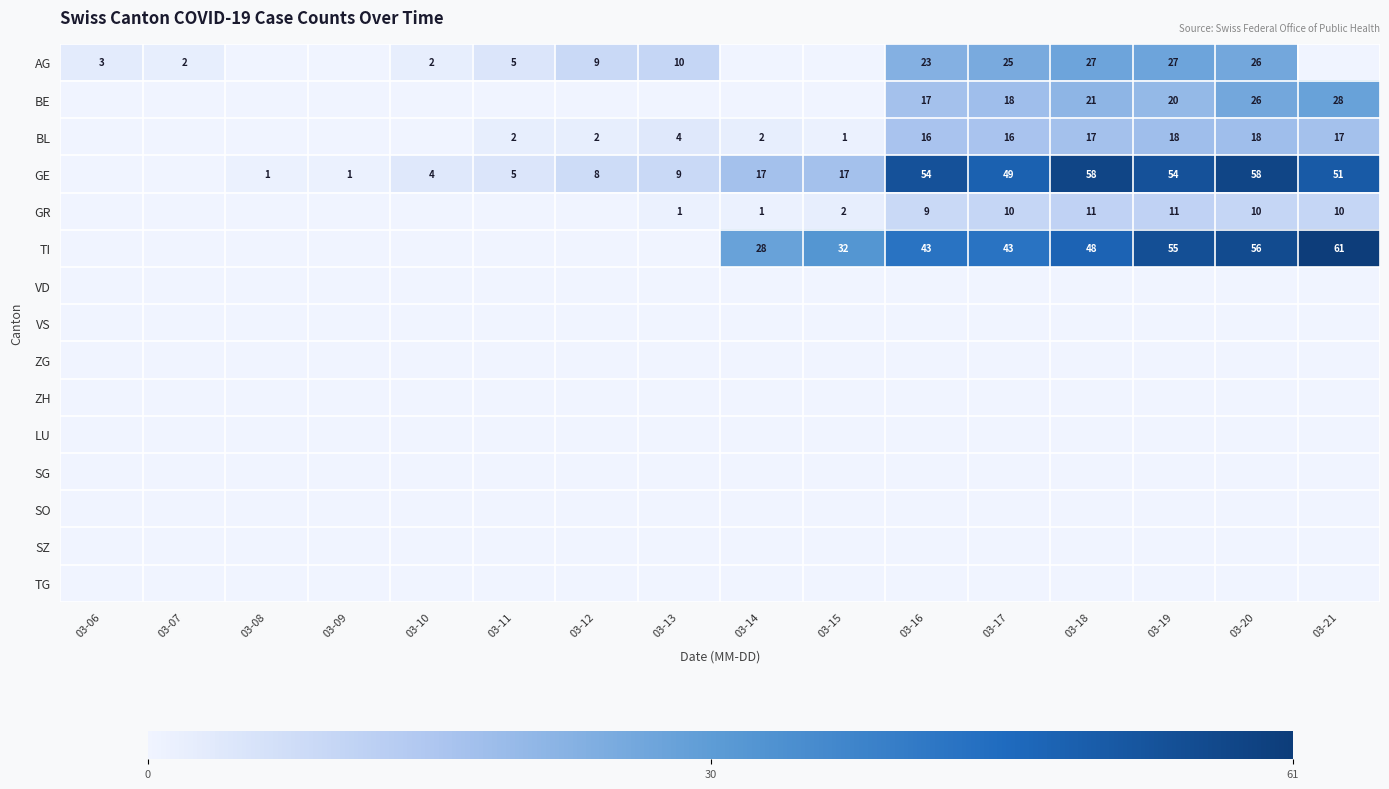

Is it true that GE equals 24 at 03-15?

False